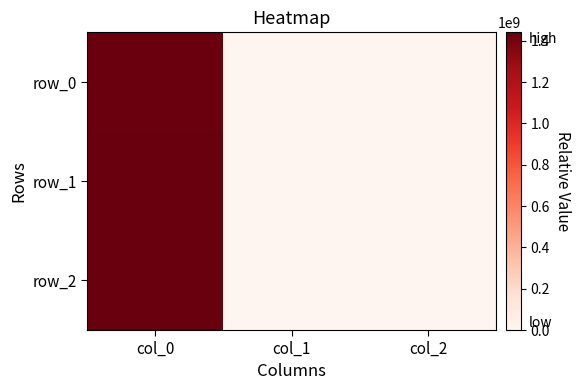

Rank the series at col_1 from lowest to highest value.

row_0, row_1, row_2